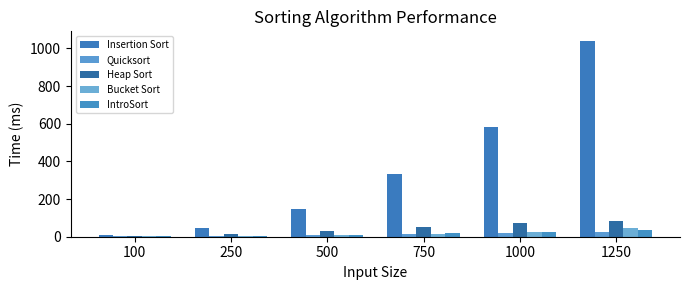

At which label does Insertion Sort reach its minimum?

100